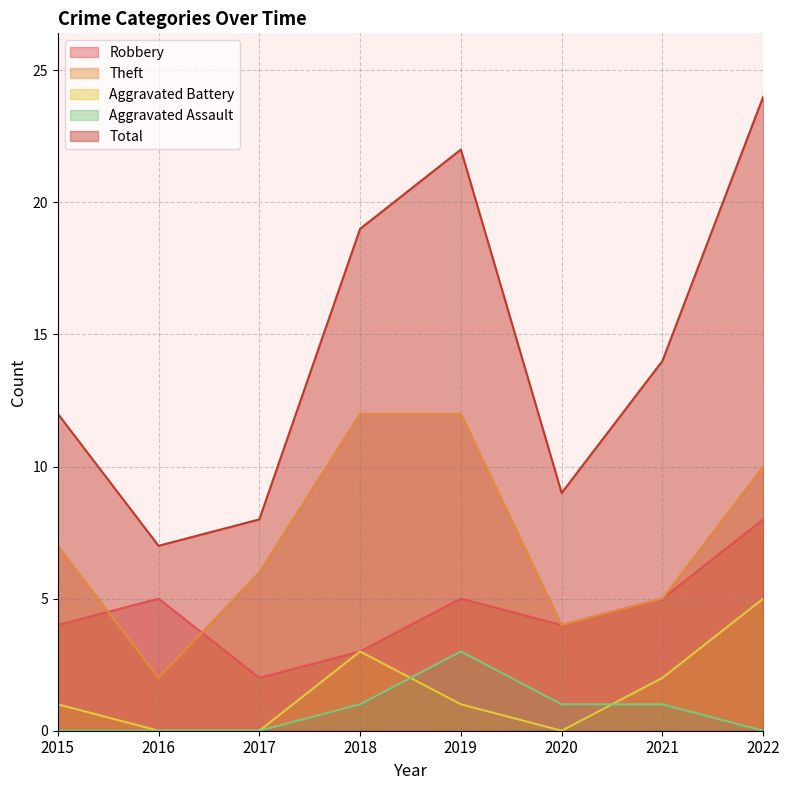

What is the average value of the Theft series?

7